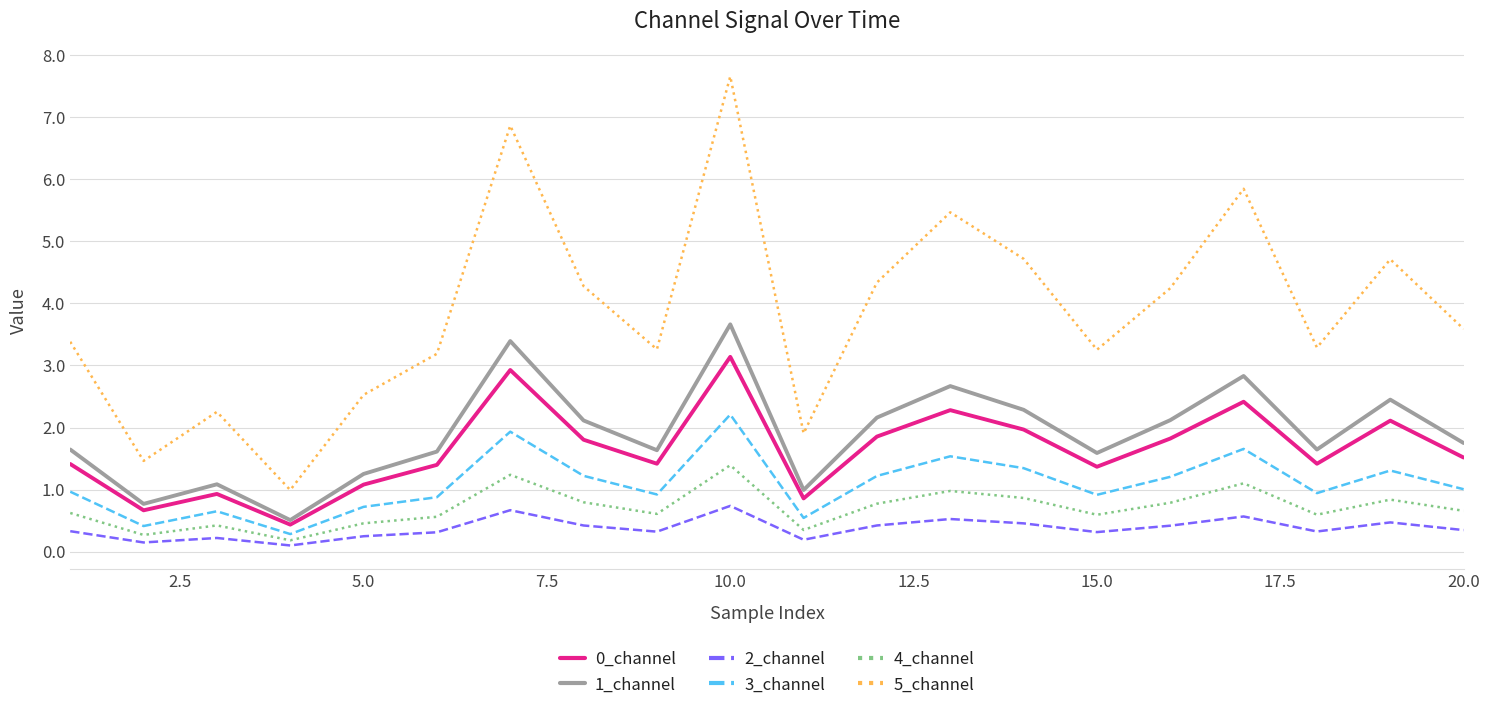

Which series has the widest spread of values?

5_channel